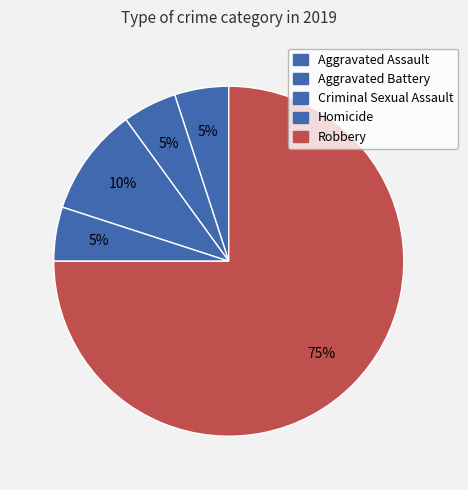

To the nearest percent, what is the average slice percentage?

20%